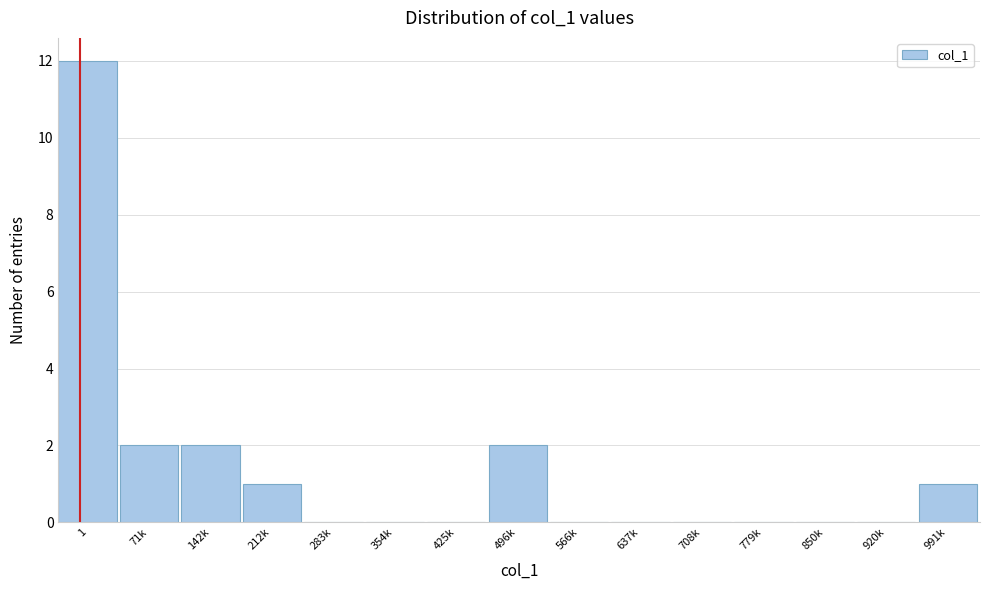

Reading left to right, list all the values displayed in this chart.

1=12	71k=2	142k=2	212k=1	283k=0	354k=0	425k=0	496k=2	566k=0	637k=0	708k=0	779k=0	850k=0	920k=0	991k=1